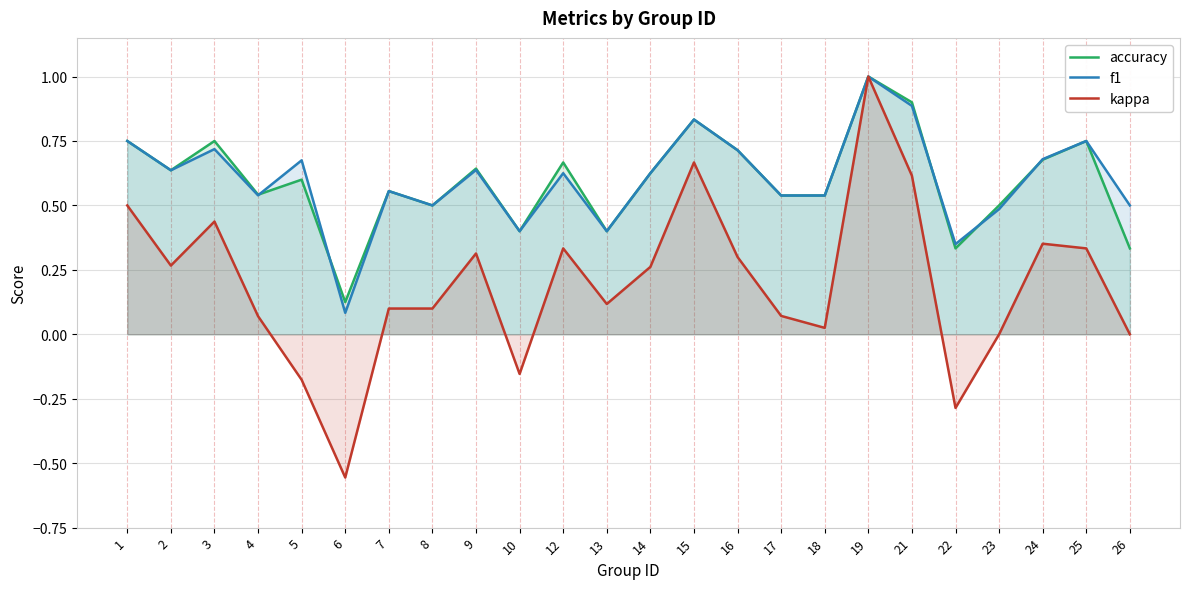

The accuracy series shows 1.3 at 25. True or false?

False